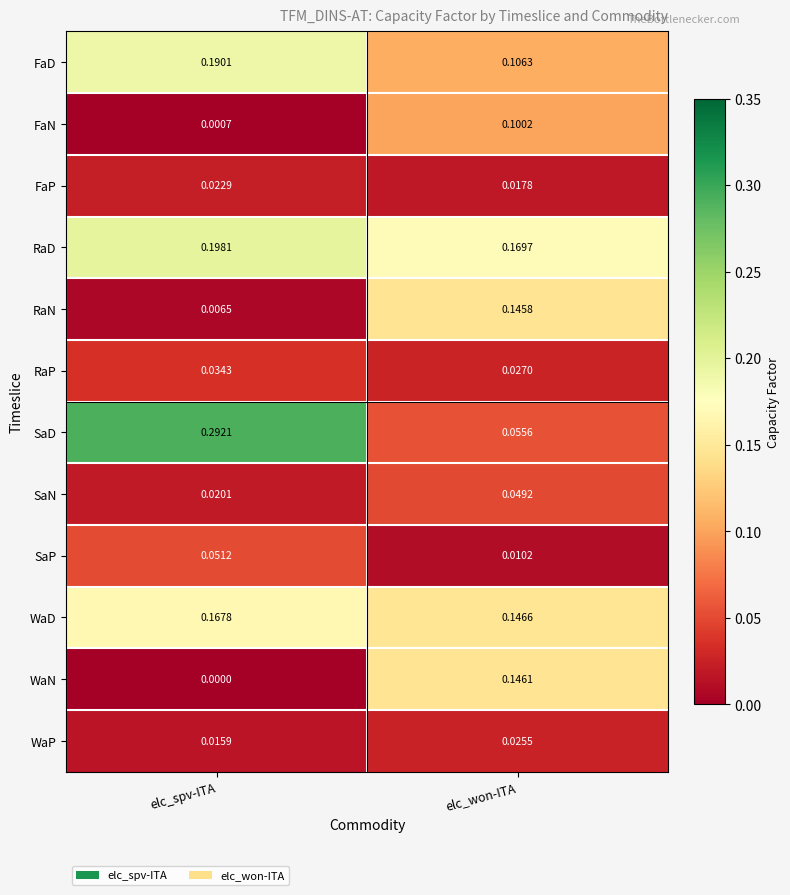

Which series has the widest spread of values?

SaD